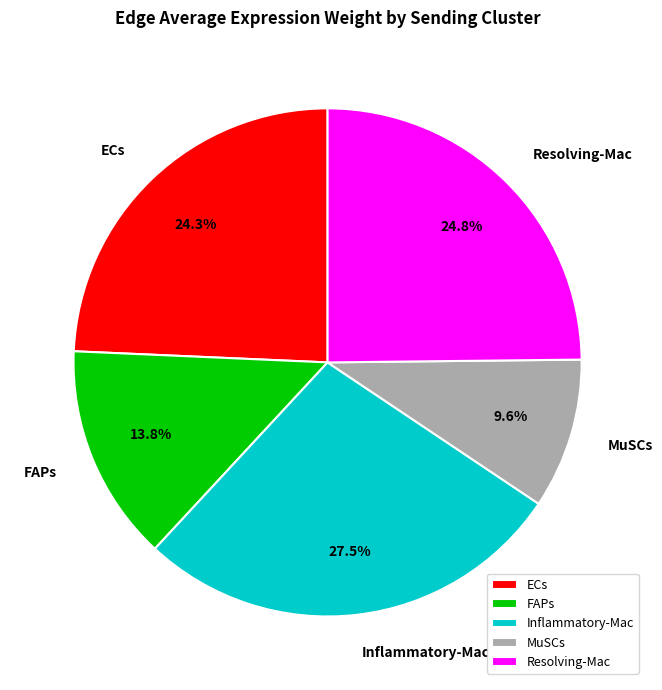

Approximately how many times larger is the value at ECs compared to MuSCs?

2.5